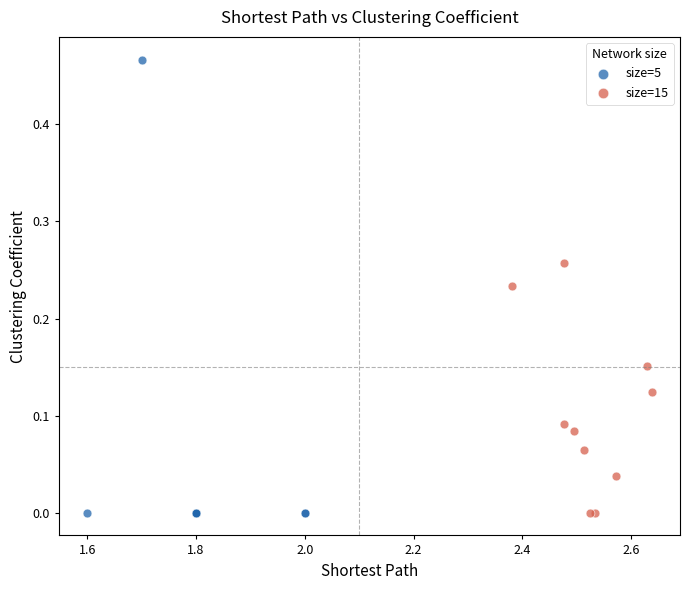

Which series contains the highest Y value?

size=5